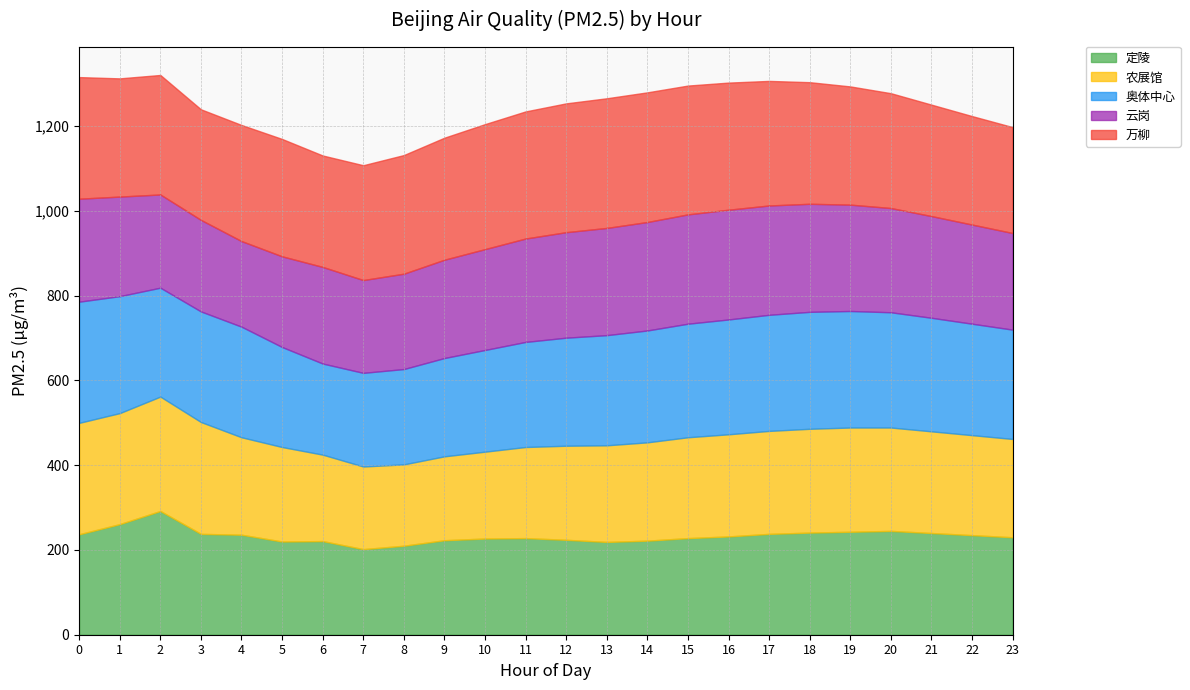

The value of 定陵 at 21 is 402. True or false?

False